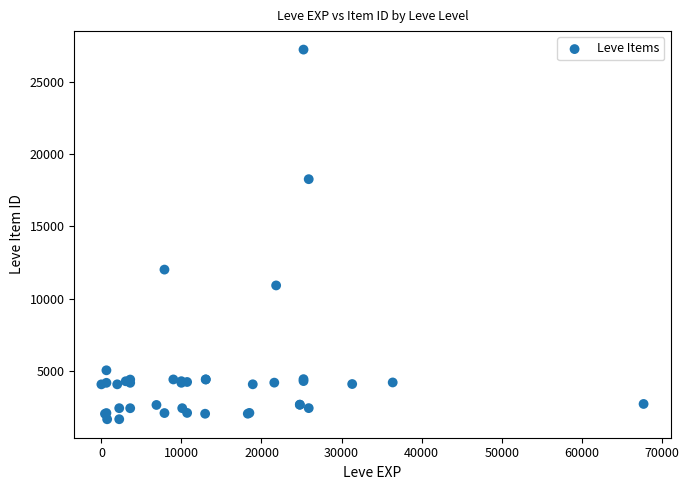

What Y value in the scatter plot is closest to 14448?

12018